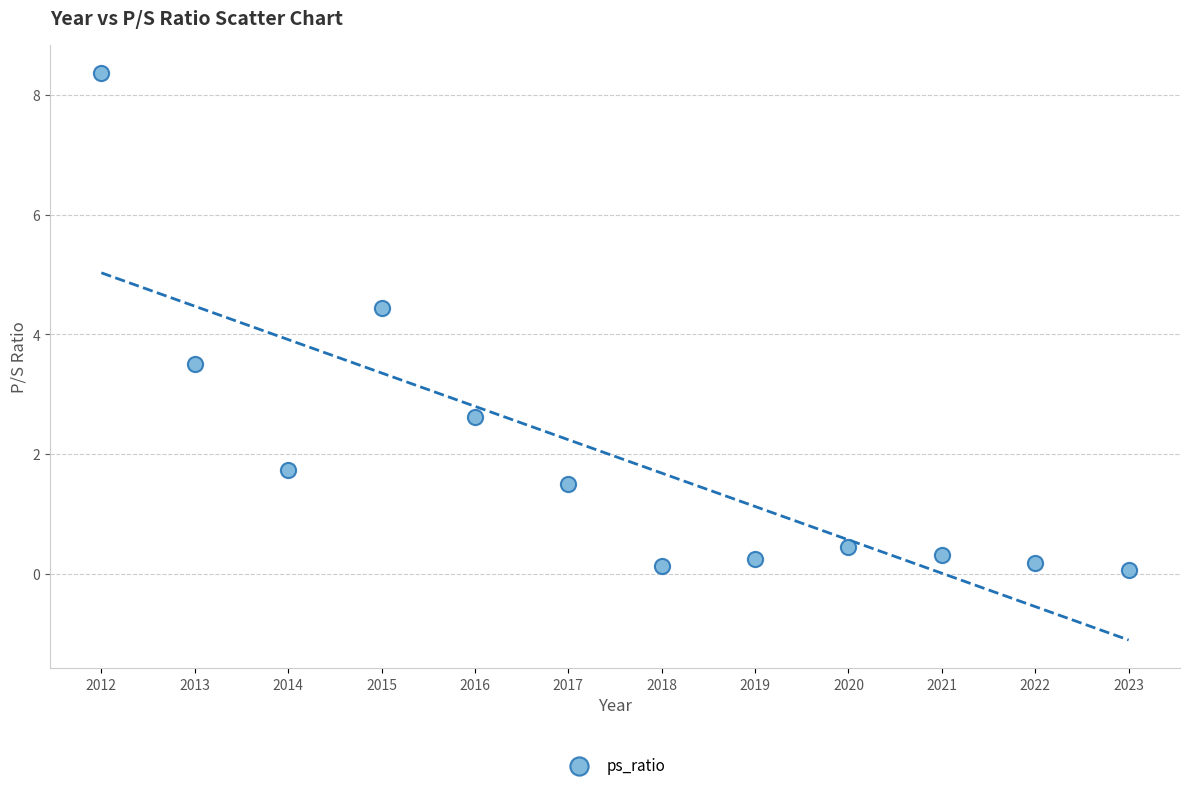

What is the range of Y values (max minus min)?

8.3